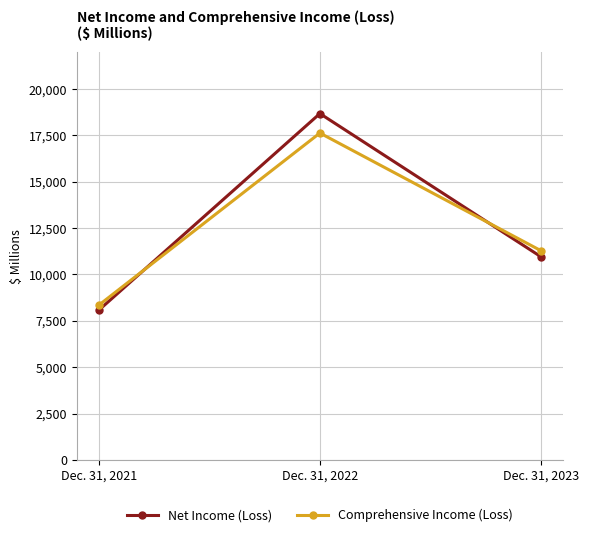

How many data points does each series have?

3